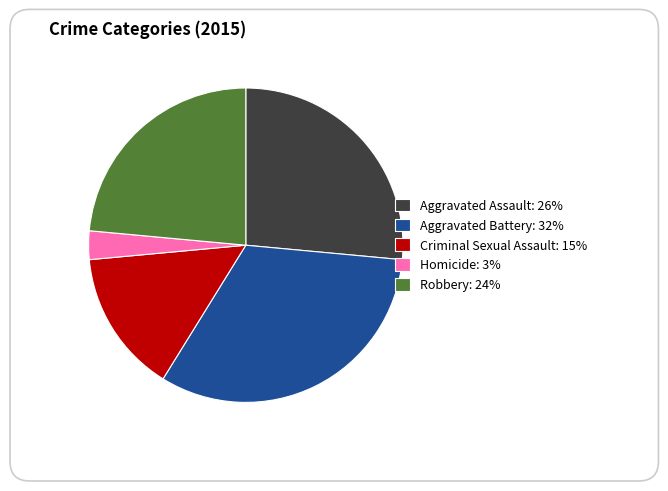

Combined, do Criminal Sexual Assault and Aggravated Assault account for over 50%?

No